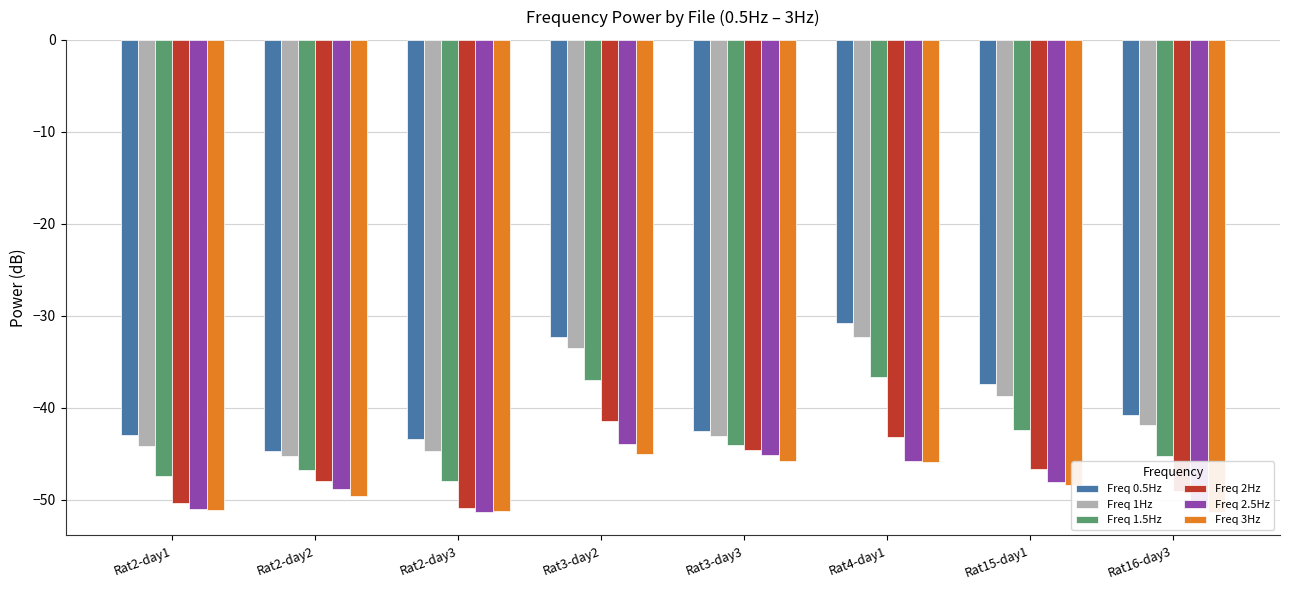

What is the minimum value for Freq 3Hz?

-51.3